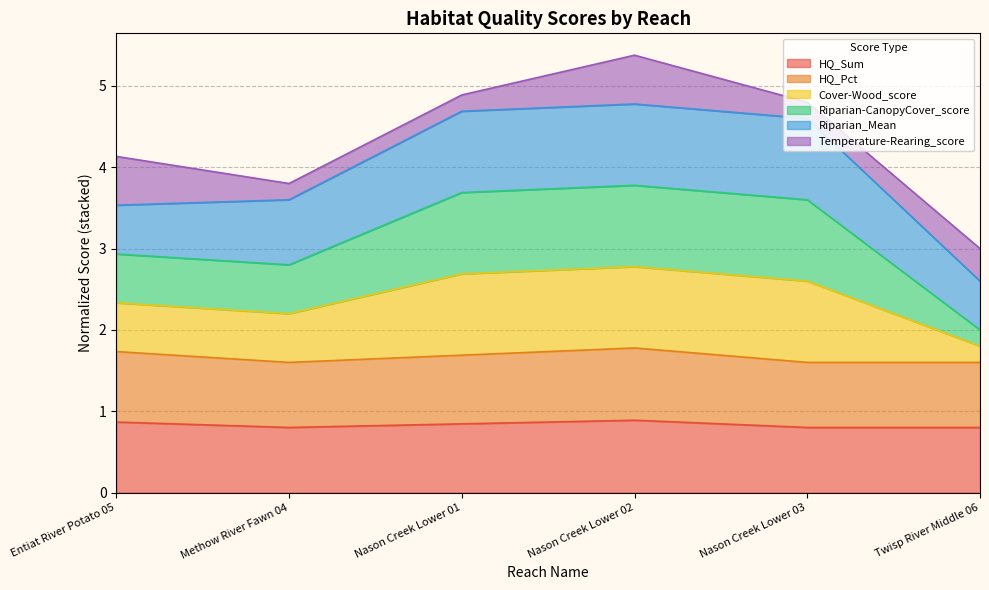

What is the label of the 1st point from the right?

Twisp River Middle 06